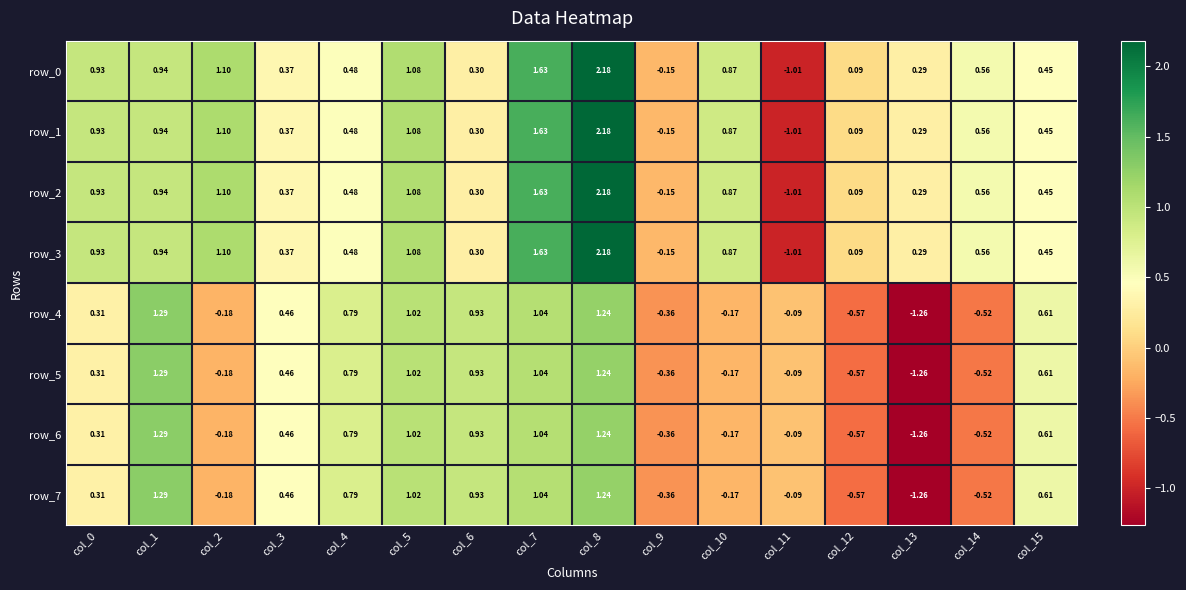

How many values in the row_7 series are below 0?

7